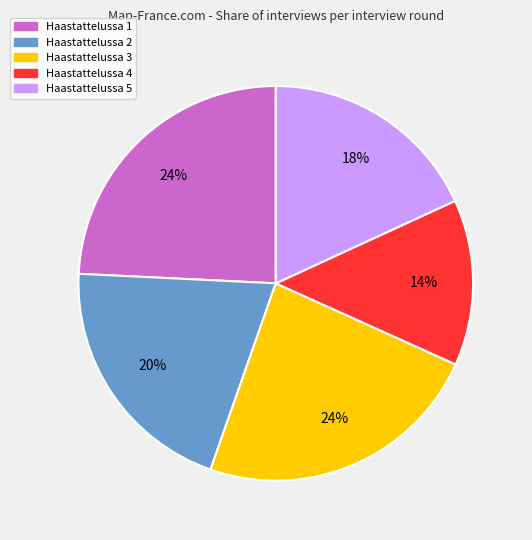

Combined, do Haastattelussa 2 and Haastattelussa 3 account for over 50%?

No